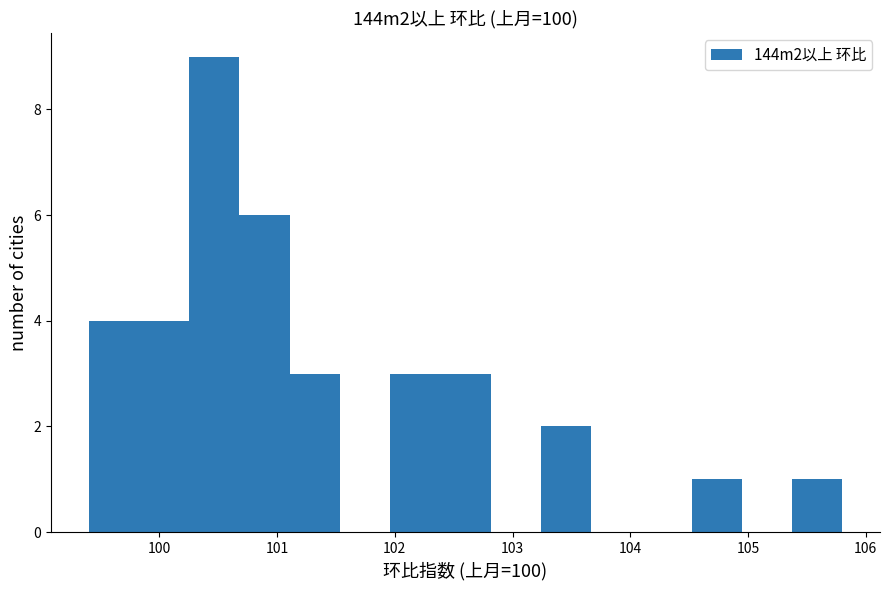

Reading left to right, list every bar in this chart as the range it spans on the x-axis followed by its height. Neither the bar edges nor the heights are printed on the chart, so give them approximately, as read against the axes.

99.4 to 99.8: 4
99.8 to 100.3: 4
100.3 to 100.7: 9
100.7 to 101.1: 6
101.1 to 101.5: 3
101.5 to 102.0: 0
102.0 to 102.4: 3
102.4 to 102.8: 3
102.8 to 103.2: 0
103.2 to 103.7: 2
103.7 to 104.1: 0
104.1 to 104.5: 0
104.5 to 104.9: 1
104.9 to 105.4: 0
105.4 to 105.8: 1